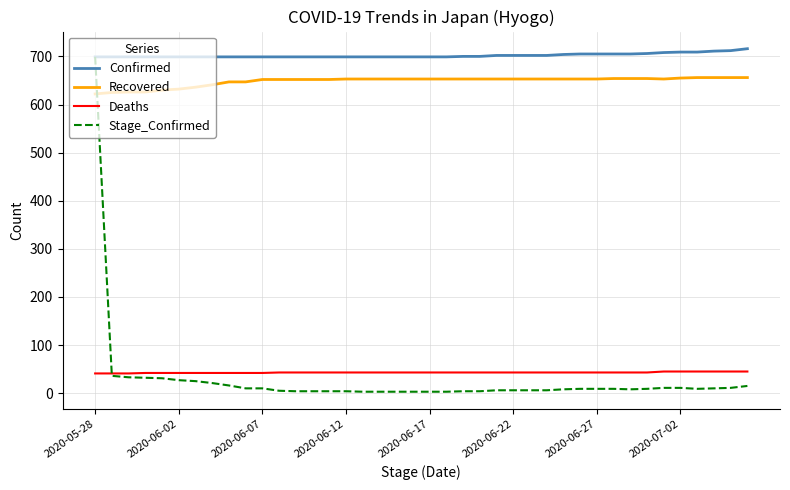

Which series has the largest range (max minus min)?

Stage_Confirmed